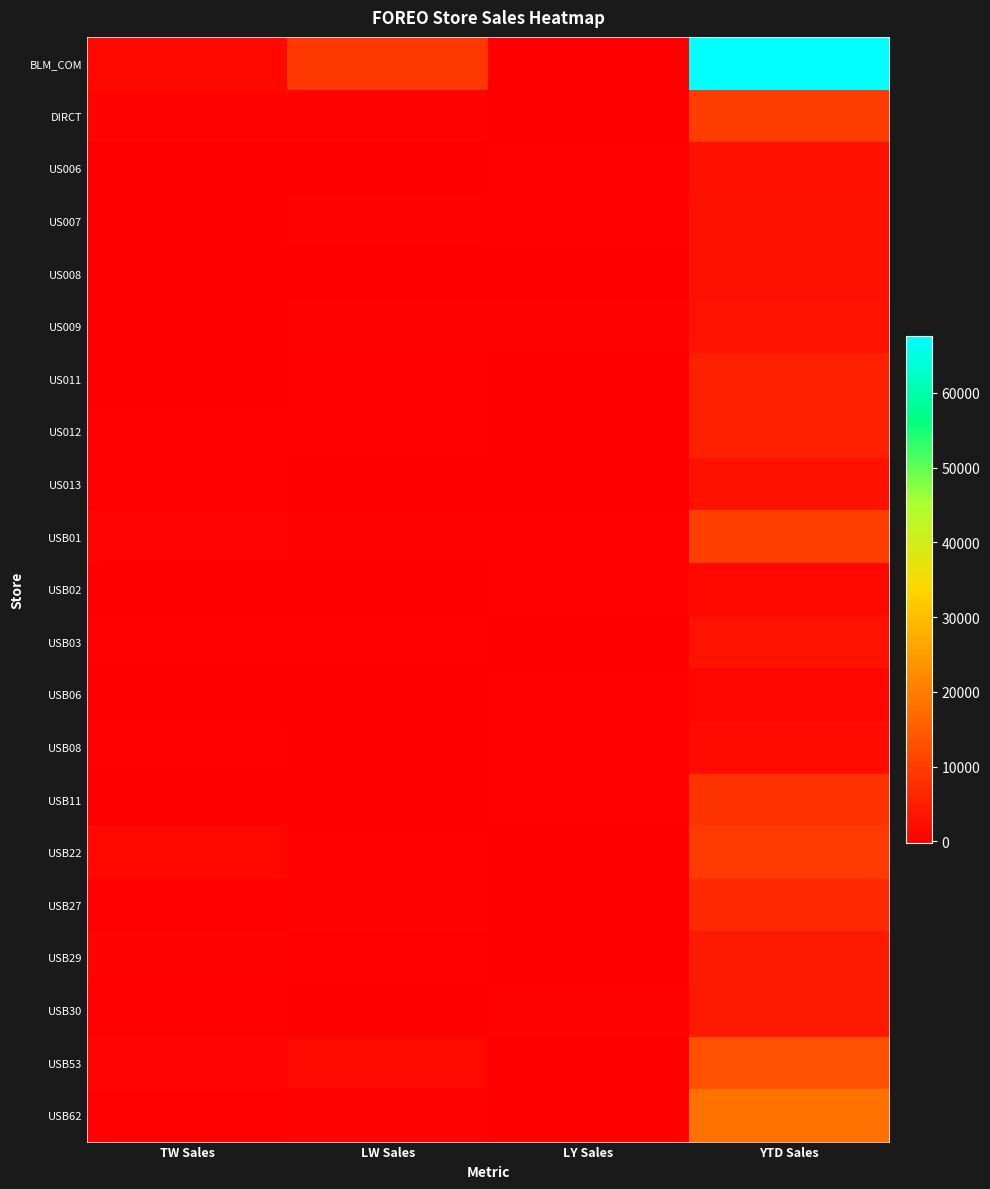

At YTD Sales, list the series in order from smallest to largest.

USB06, USB02, USB08, US006, US013, US008, US007, US009, USB03, USB30, USB29, US012, US011, USB27, USB11, USB22, DIRCT, USB01, USB53, USB62, BLM_COM